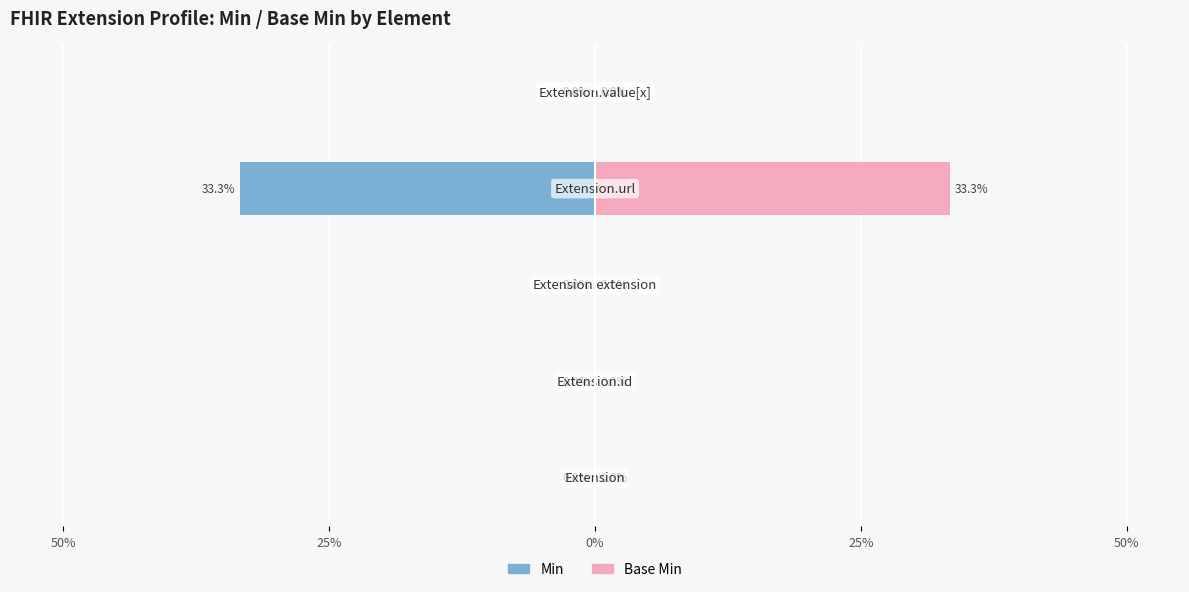

Reading right to left, list all the values displayed in this chart.

Min: 0.0	-33.3	0.0	0.0	0.0
Base Min: 0.0	33.3	0.0	0.0	0.0